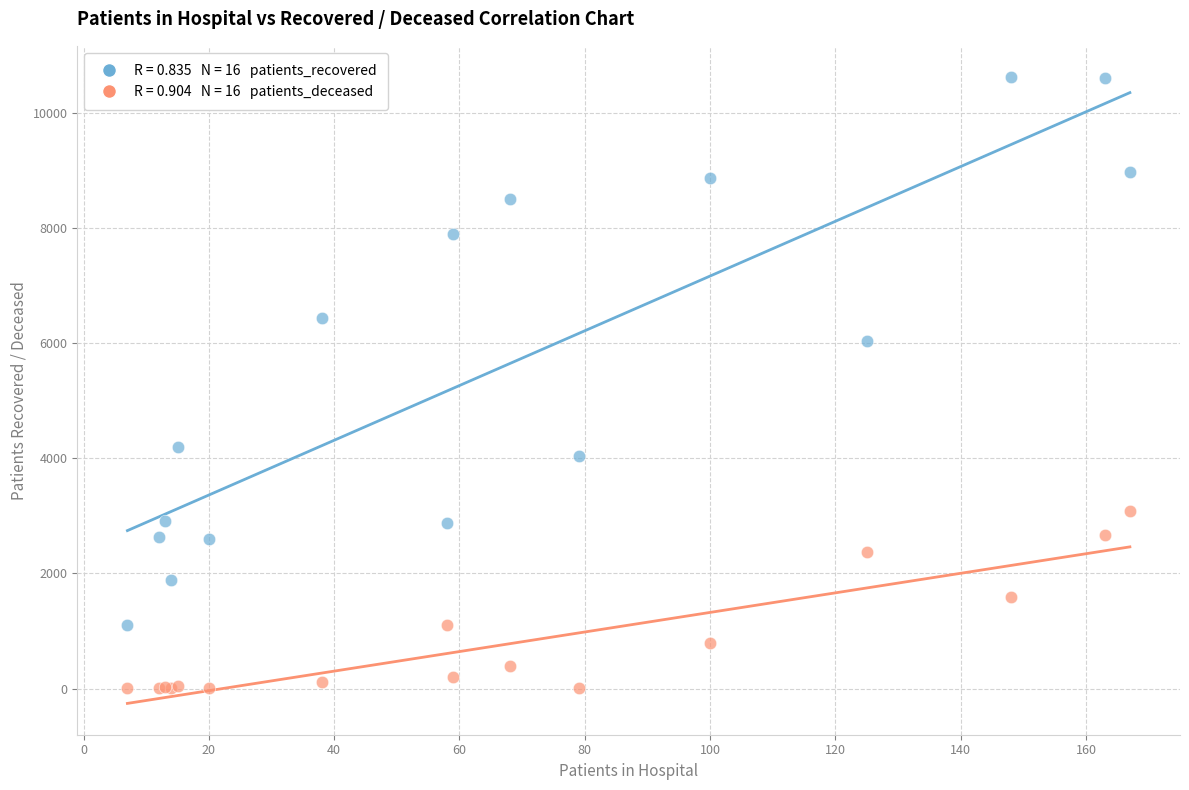

Across all series, what Y value is closest to 5308?

6039